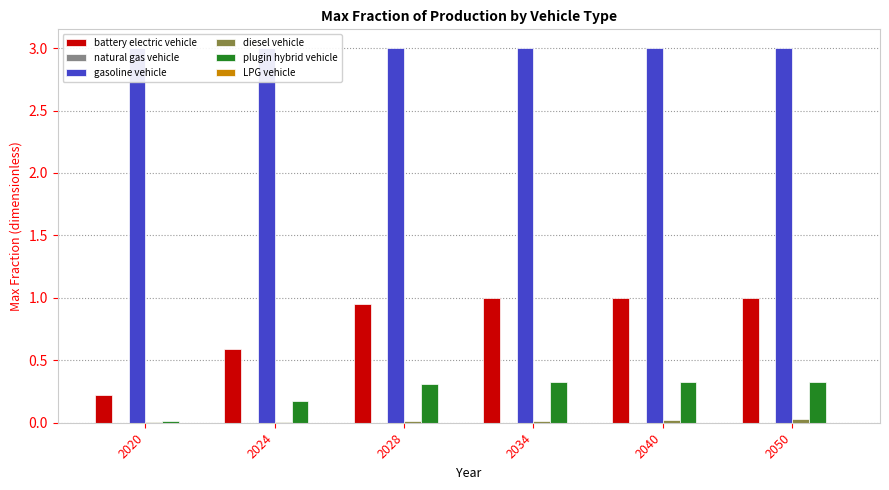

What is the value of the gasoline vehicle bar at the 1st from the left?

3.0